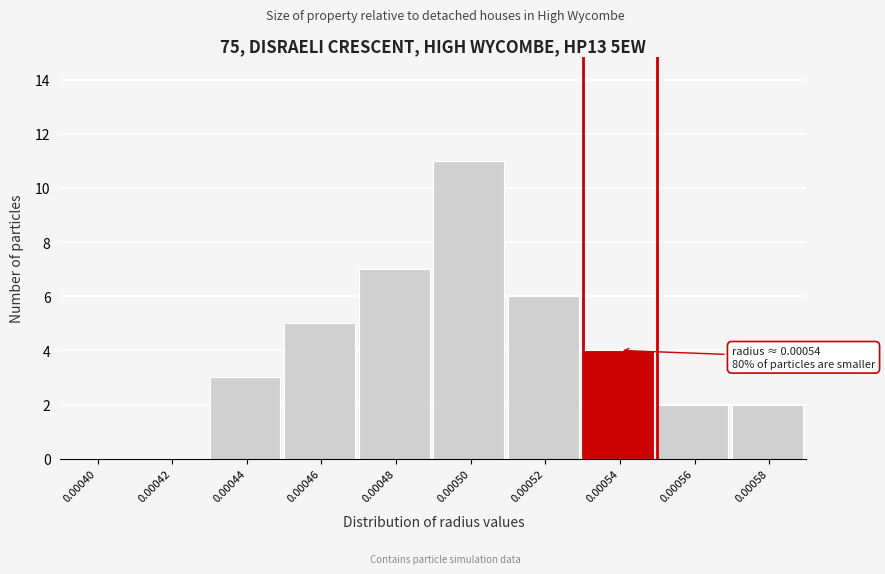

Reading right to left, extract all data points from this chart.

0.00058=2	0.00056=2	0.00054=4	0.00052=6	0.00050=11	0.00048=7	0.00046=5	0.00044=3	0.00042=0	0.00040=0